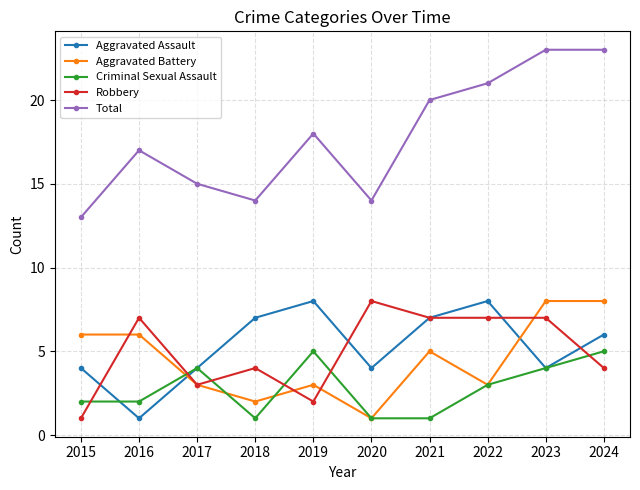

What is the difference between the second highest and minimum values in the Aggravated Assault series?

7